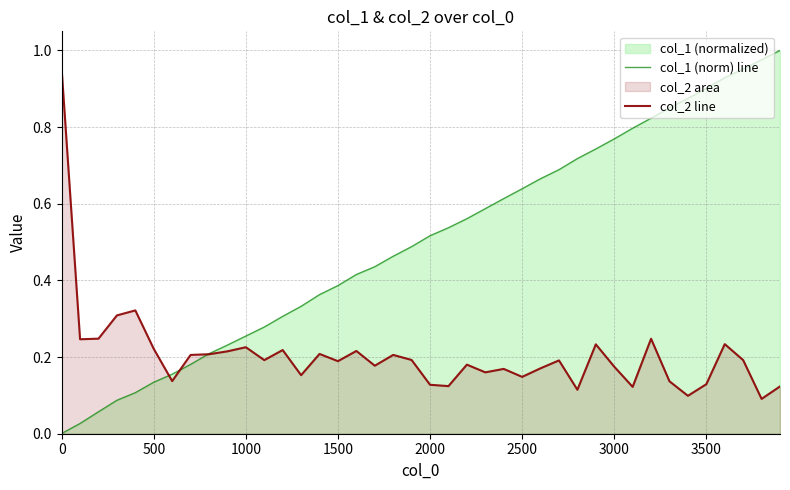

How many interior local valleys does the col_2 line series have?

13